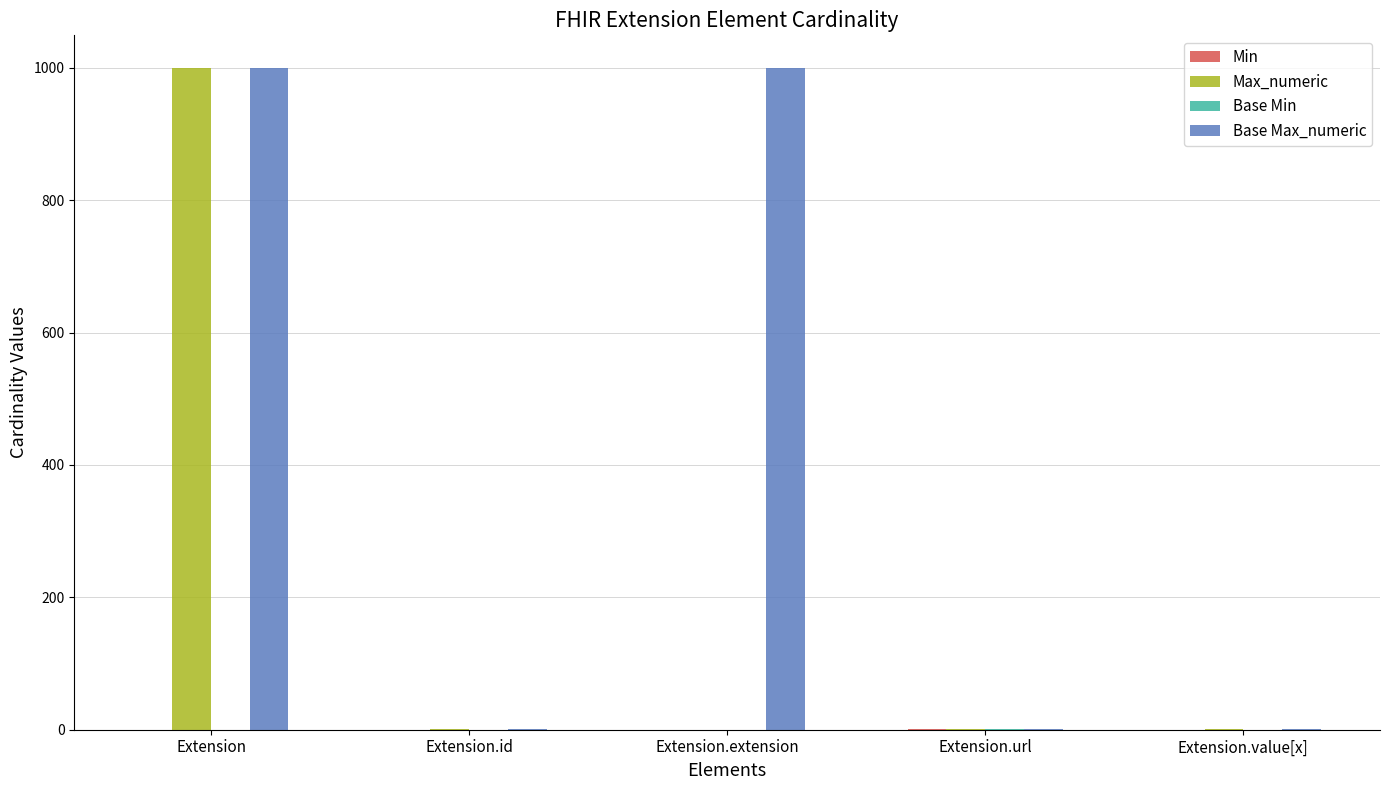

Which series changed the most between Extension.extension and Extension.url?

Base Max_numeric